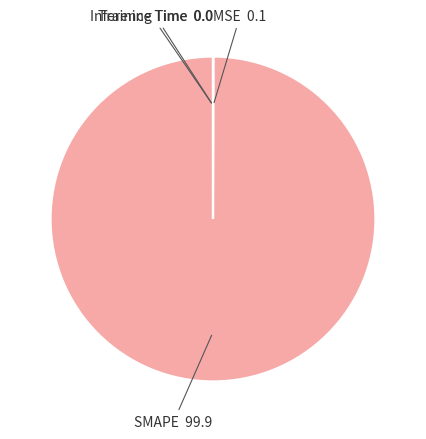

Does any single category account for the majority?

Yes